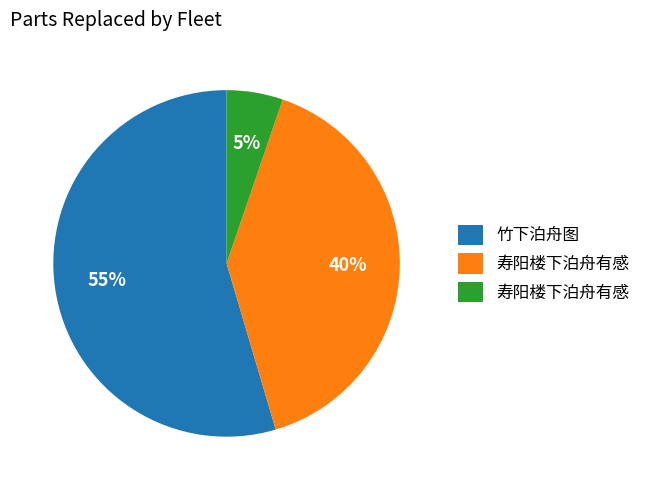

To the nearest percent, what is the average slice percentage?

33%